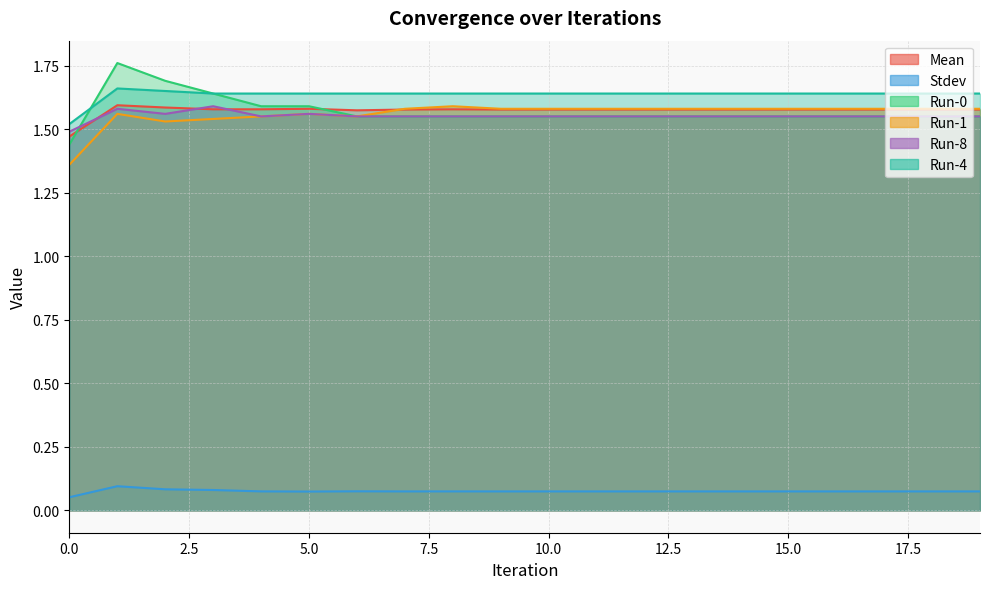

True or false: Run-1 and Run-4 intersect in this chart.

False